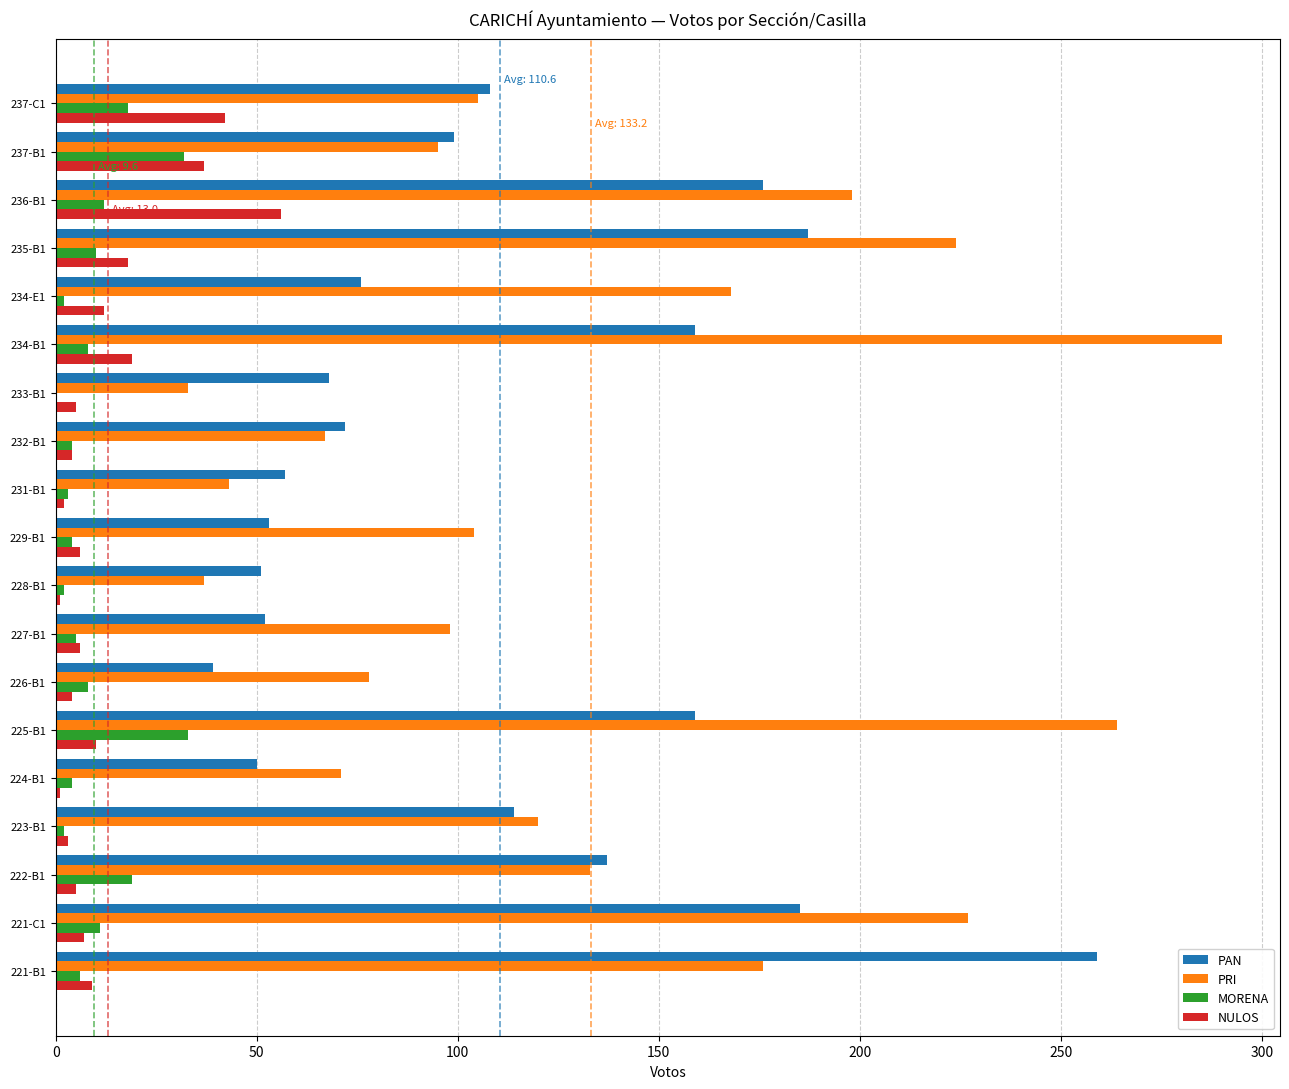

What is the highest value of the MORENA series?

33